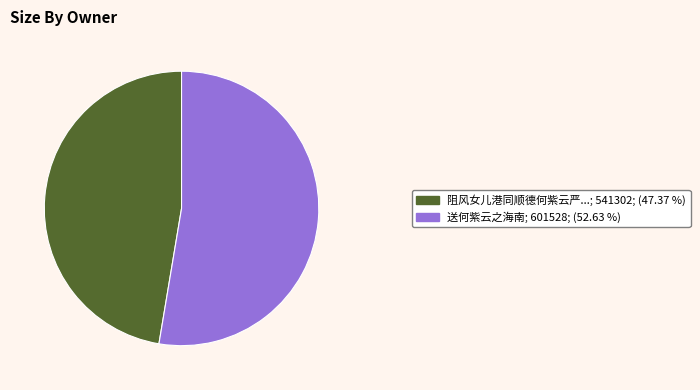

Is there any slice that represents more than half of the pie?

Yes